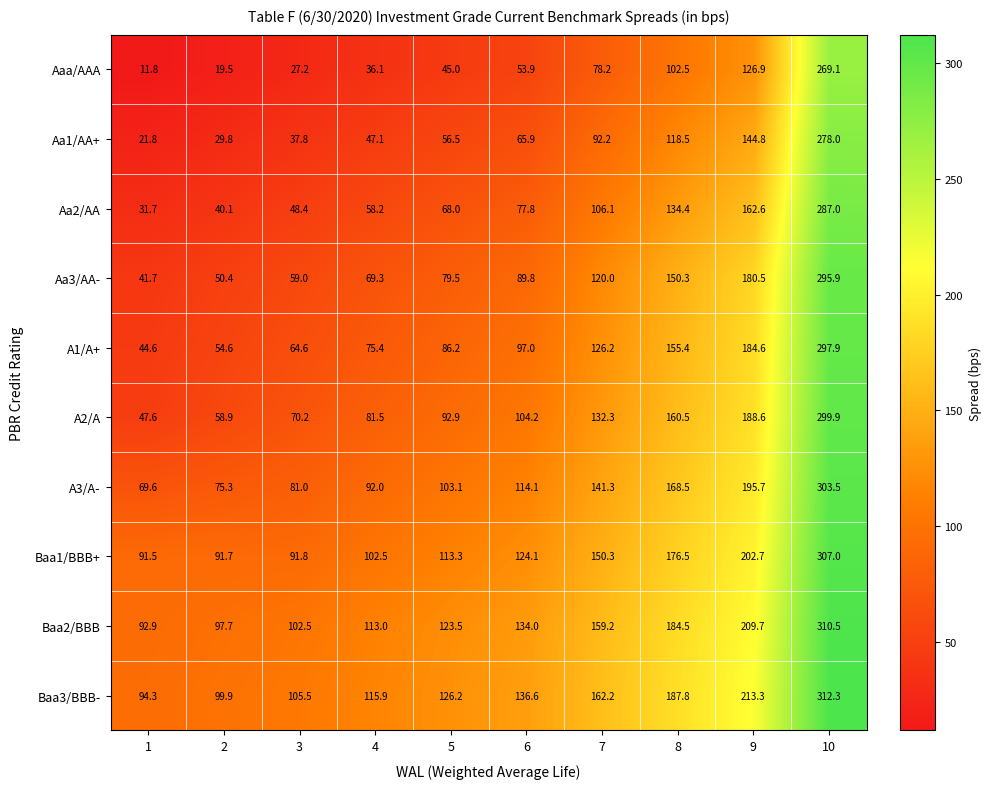

Which label corresponds to the largest value in the chart?

10